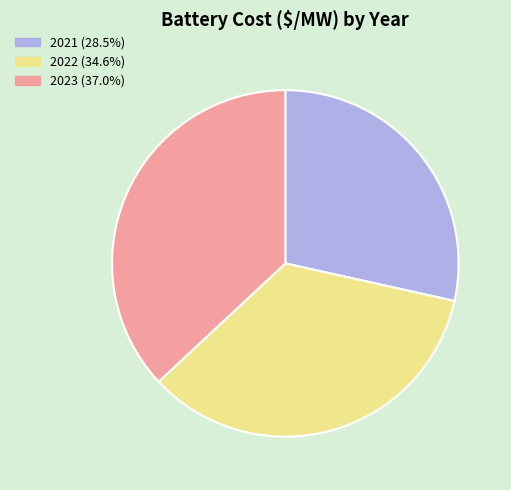

How many segments does this pie chart have?

3